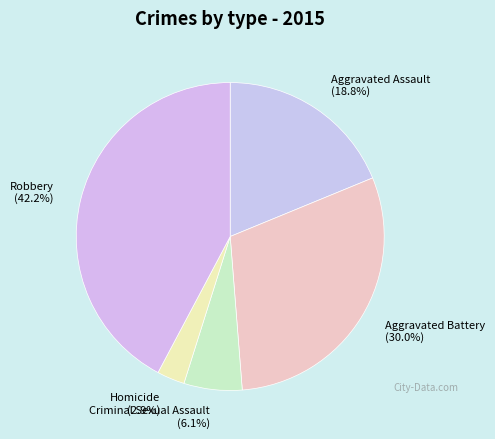

How much of the chart is everything except Robbery?

57.8%